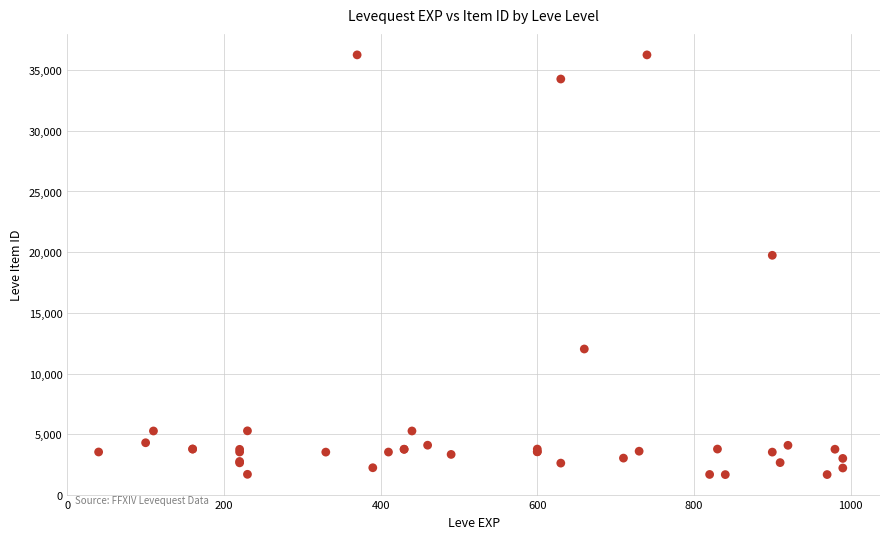

What Y value in the scatter plot is closest to 18967?

19744